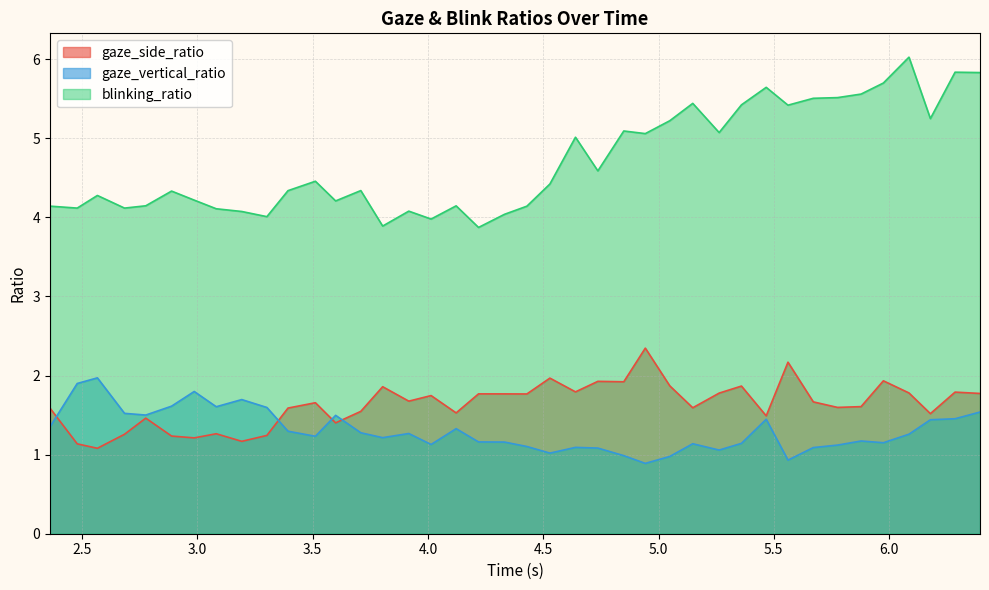

Which series has the widest spread of values?

blinking_ratio